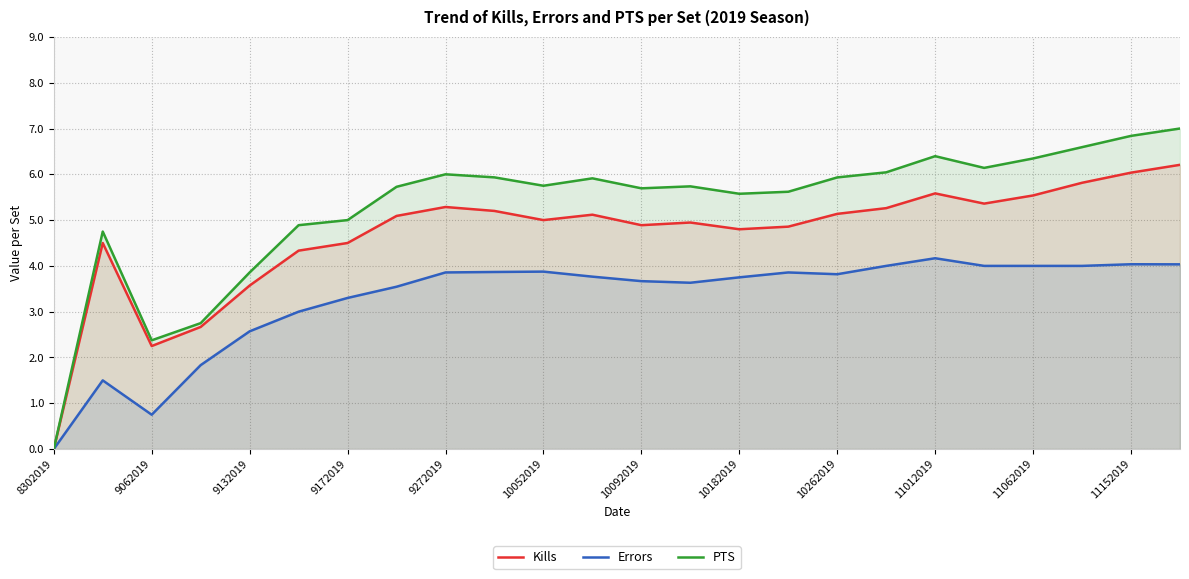

Rank the series by their maximum value, from highest to lowest.

PTS, Kills, Errors